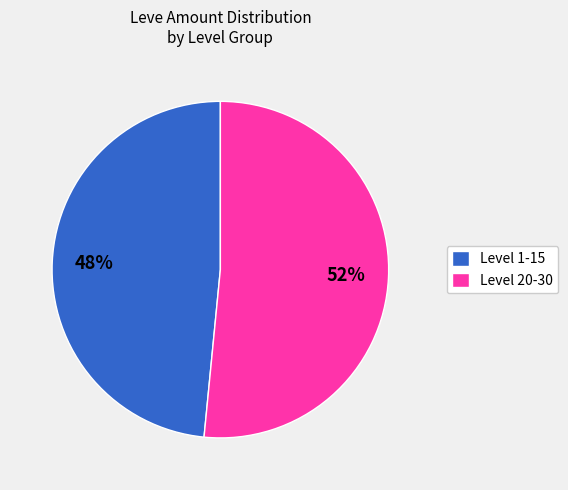

Which slice is the smallest?

Level 1-15